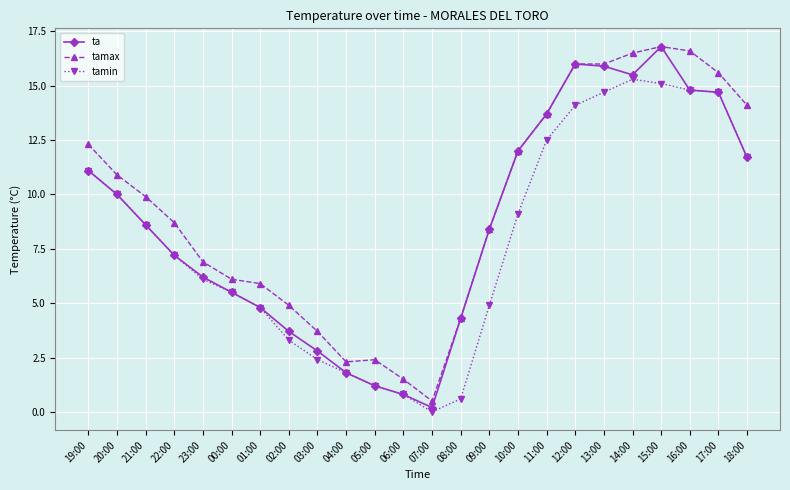

What is the difference between the highest and lowest values at 10:00?

2.9